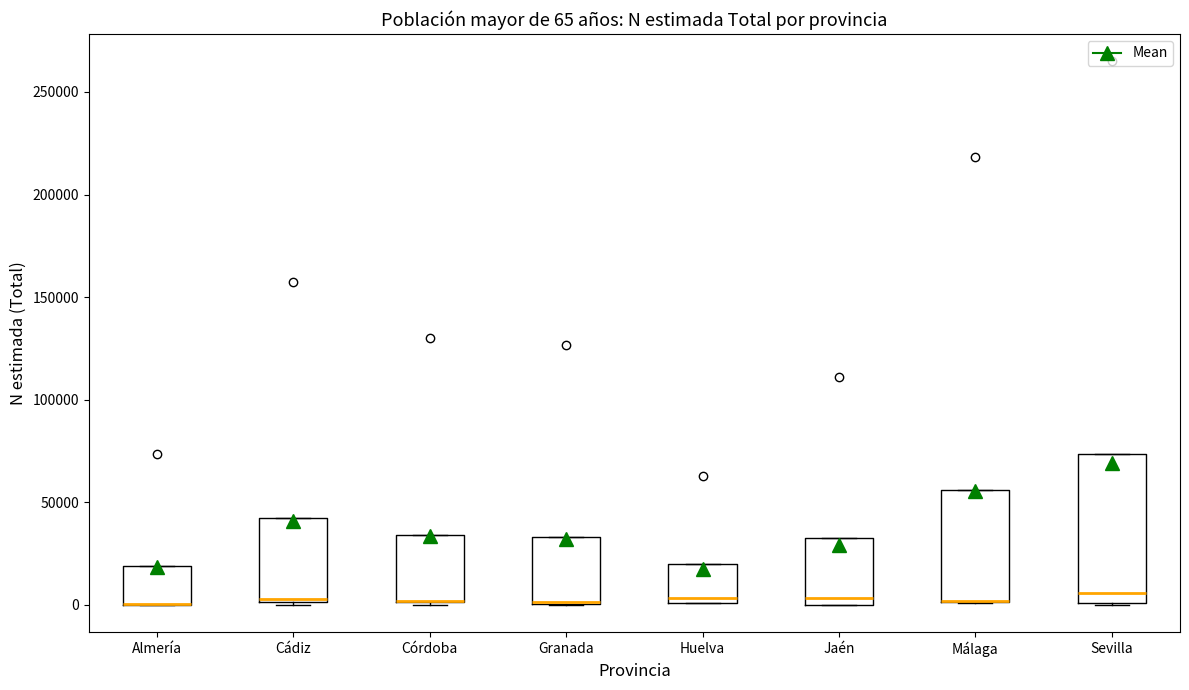

Which box is the tallest, from its lower edge to its upper edge?

Sevilla